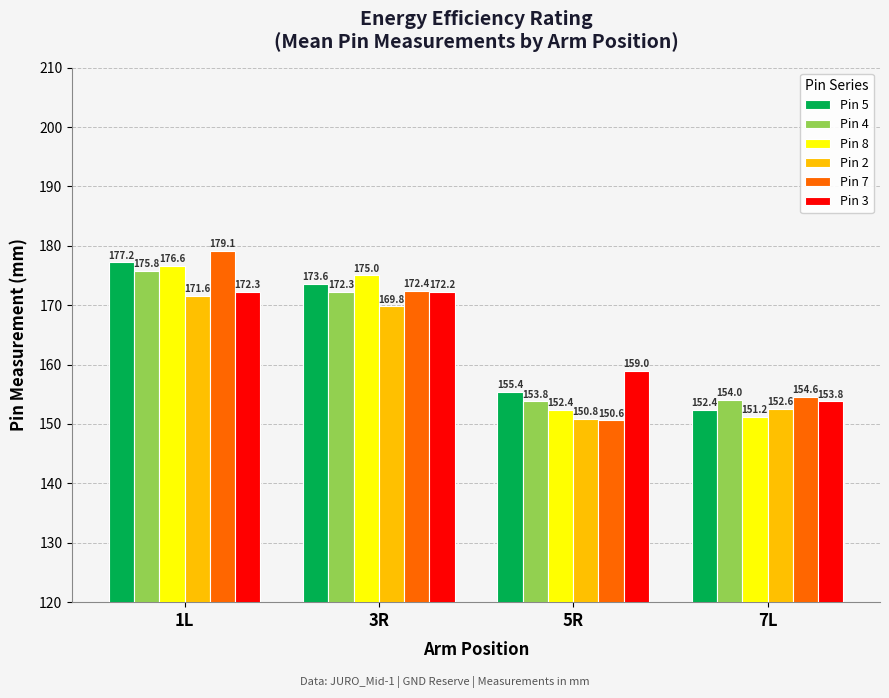

At 7L, list the series in order from smallest to largest.

Pin 8, Pin 5, Pin 2, Pin 3, Pin 4, Pin 7